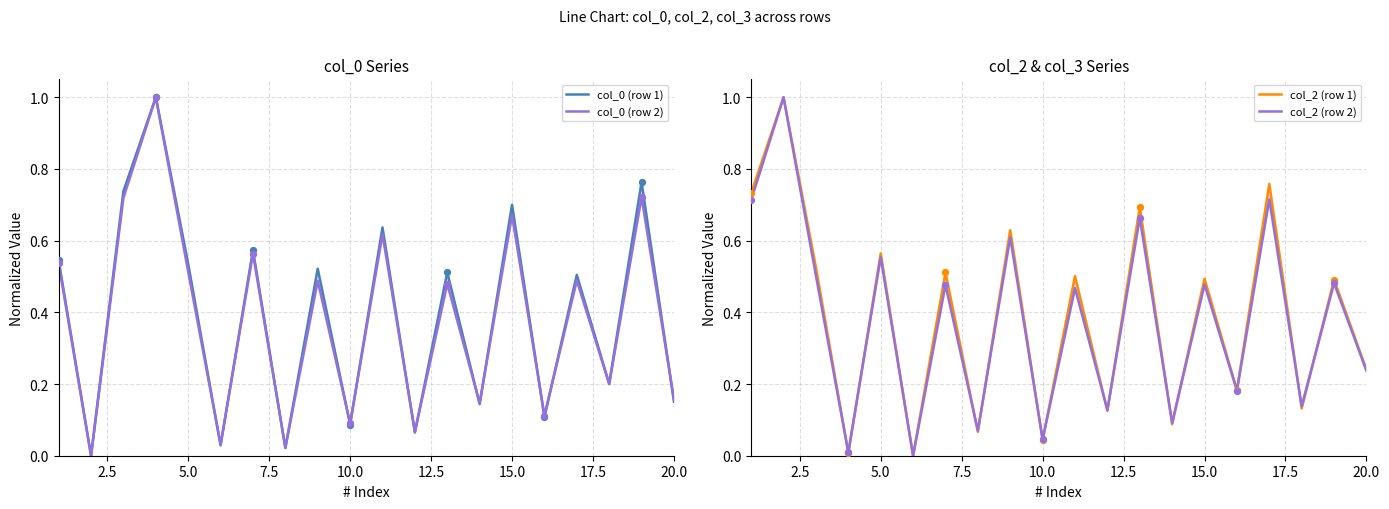

Which series reaches the minimum Y coordinate?

col_0 (row 1)